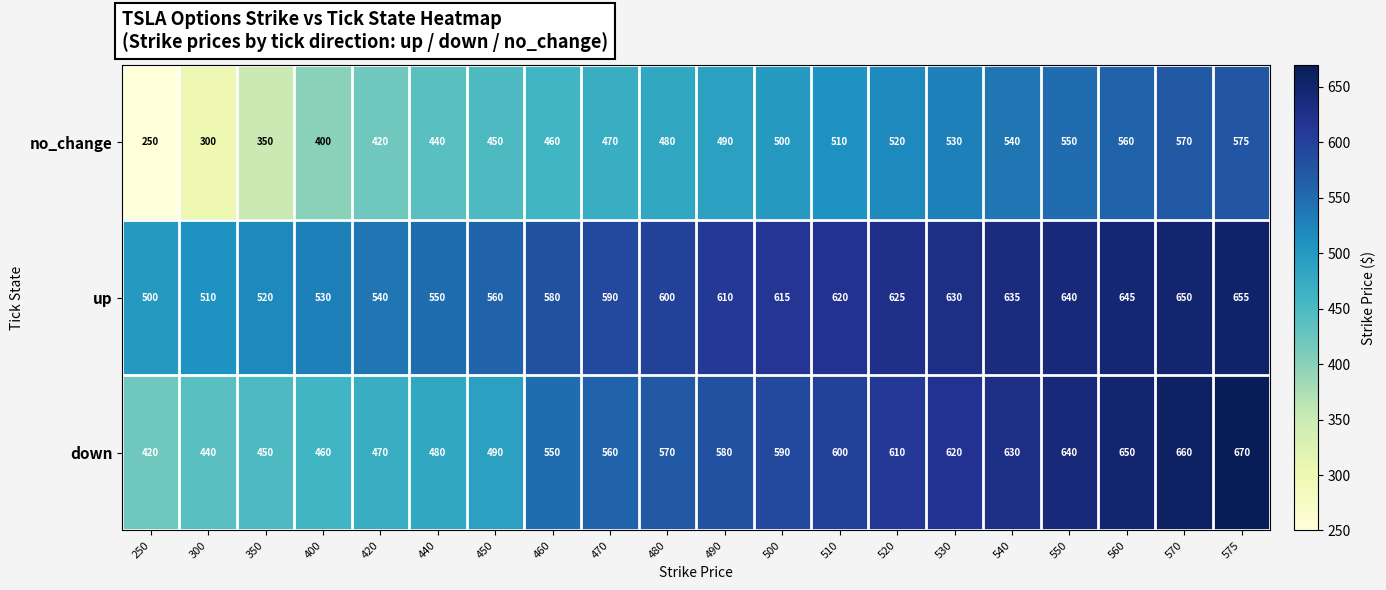

At which category is the sum across all series the highest?

575